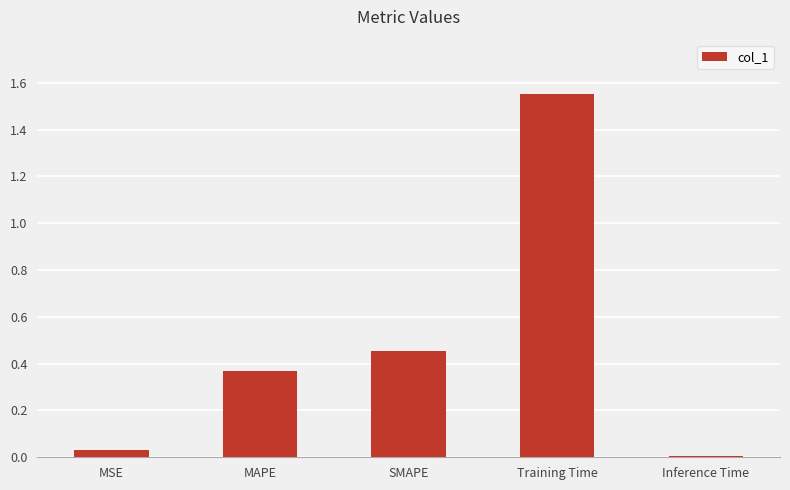

Where is the data nearest to the value 0?

Inference Time